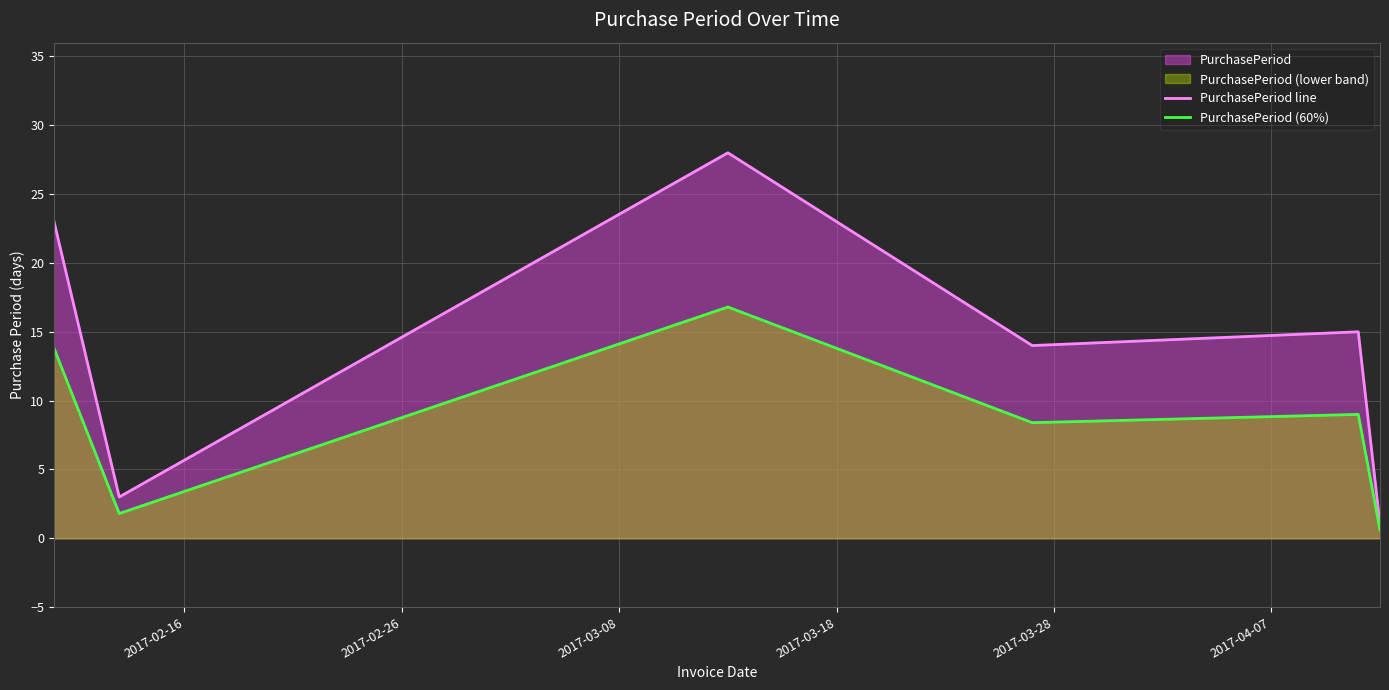

What is the minimum value for PurchasePeriod line?

1.0